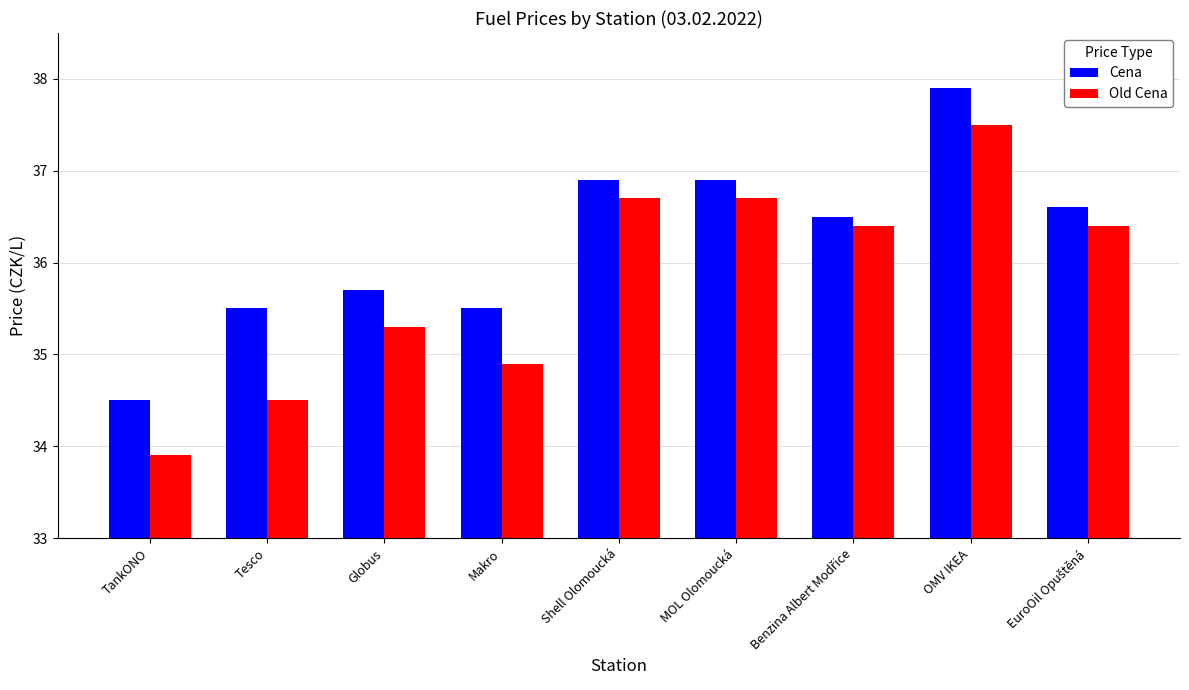

What is the average value of the Old Cena series?

35.8